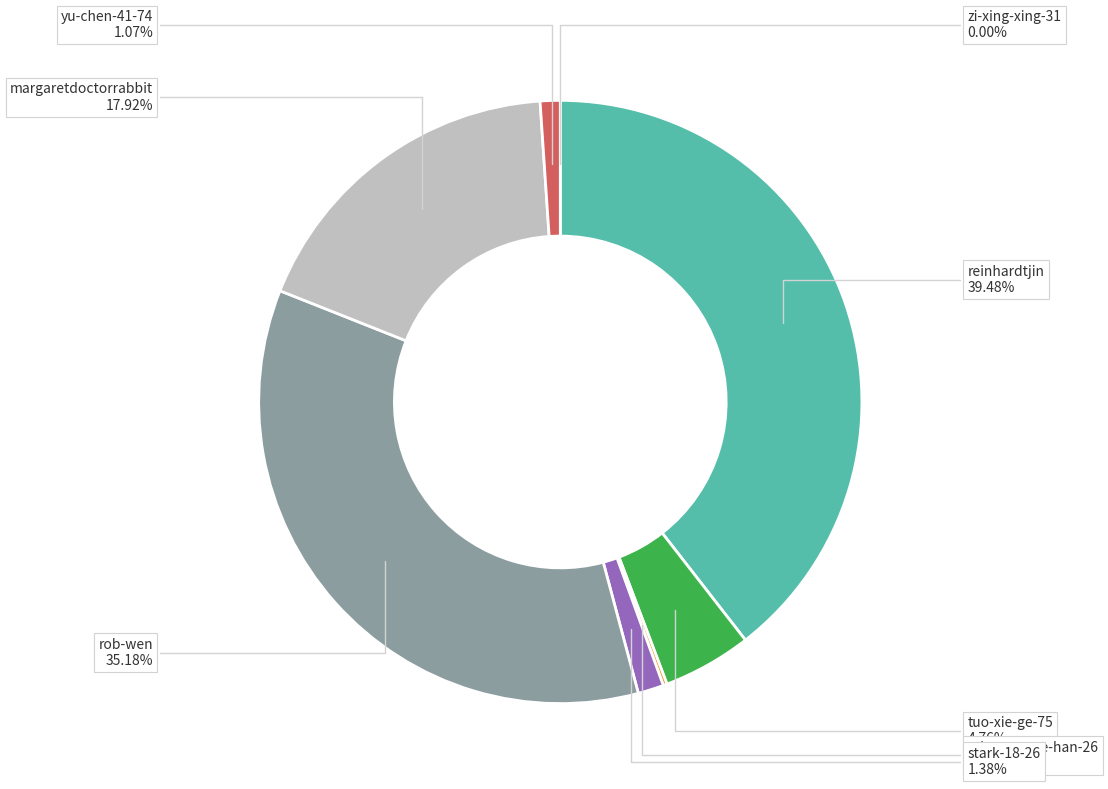

Does any single category account for the majority?

No